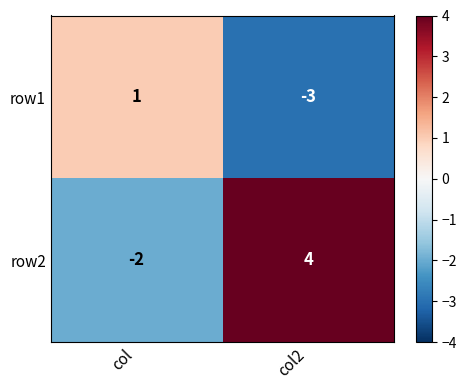

Where is row1 nearest to the value -1?

col